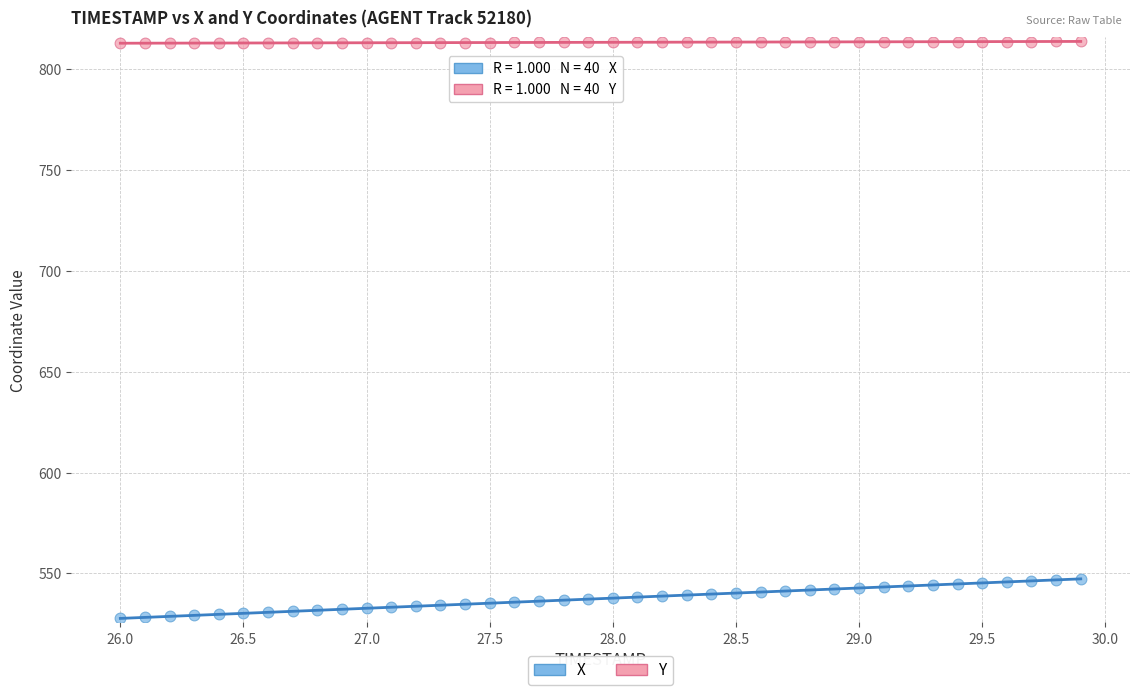

Which series contains the lowest Y value?

X